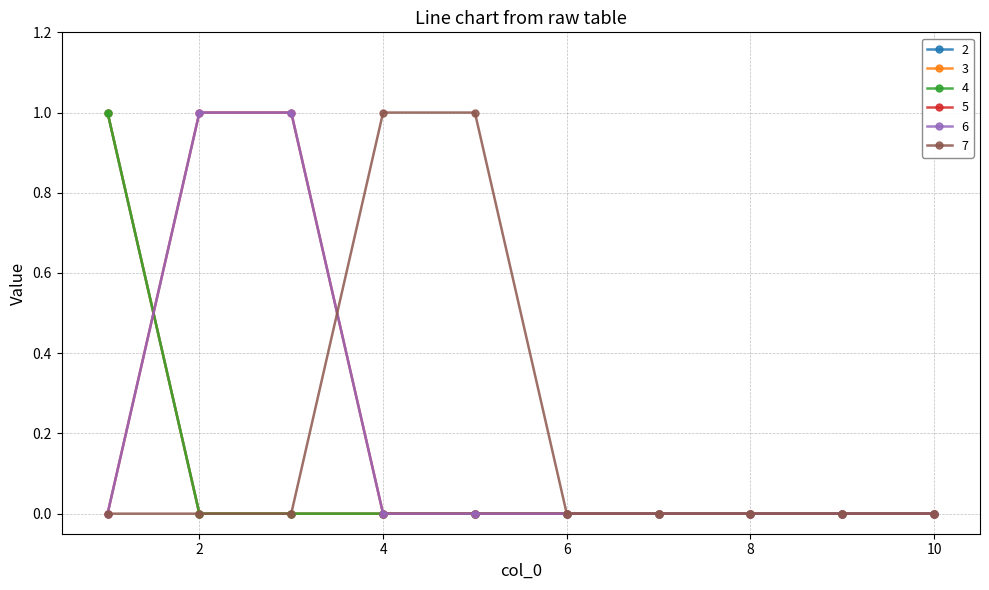

What is the maximum value for 5?

1